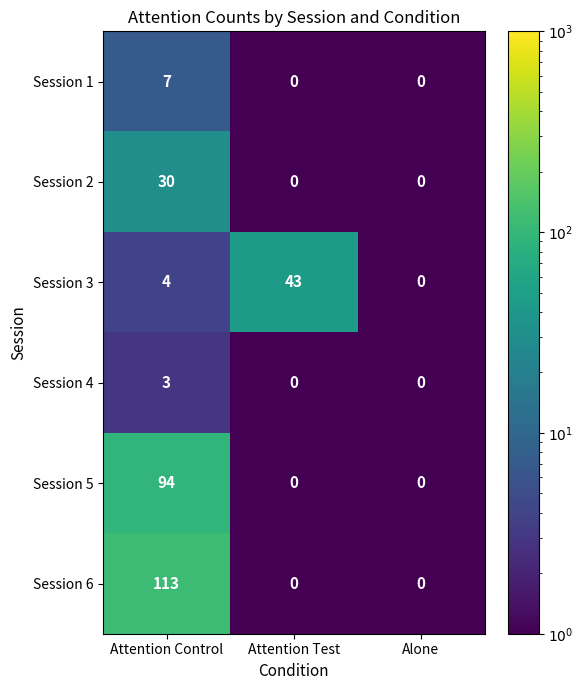

What is the greatest value displayed?

113